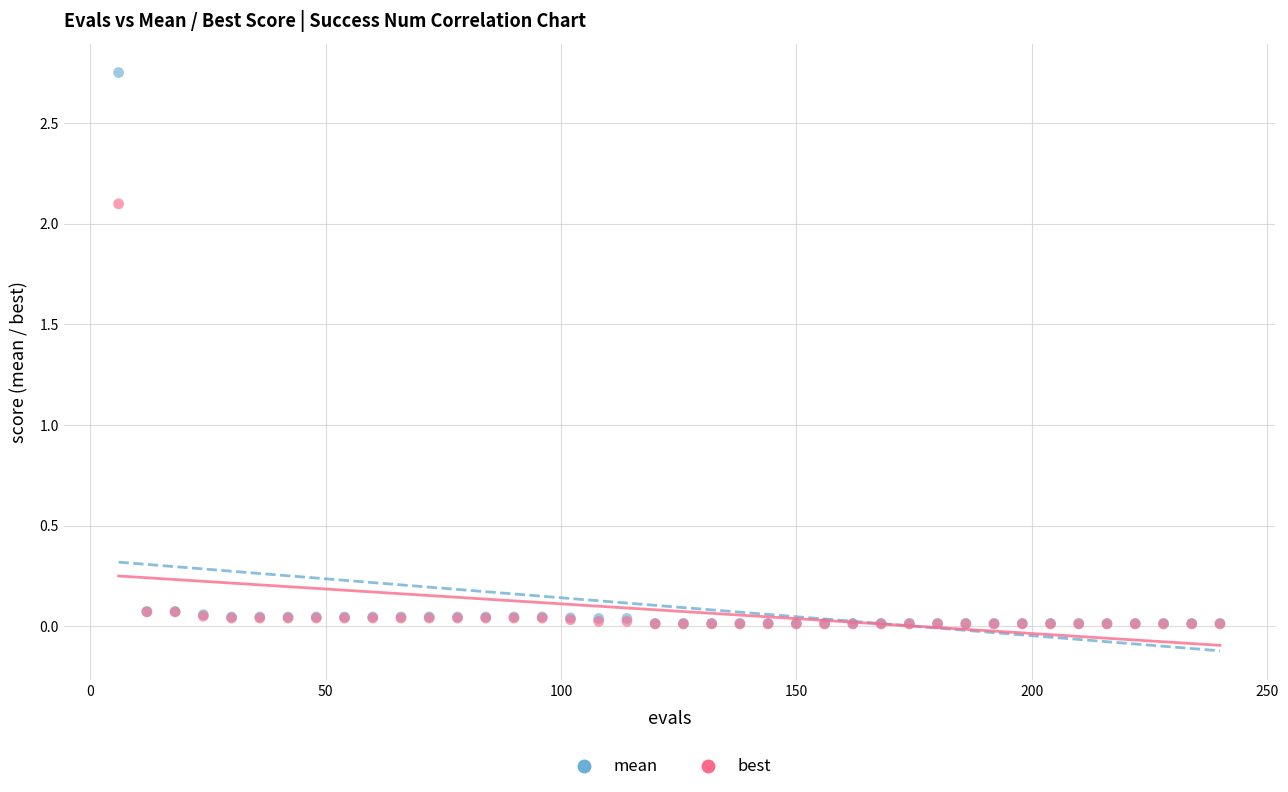

What are all the series names shown in the legend?

mean, best